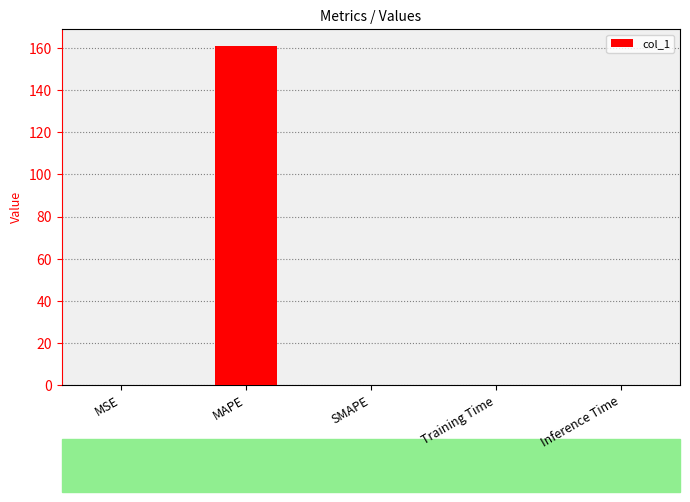

True or false: the data shows 0.0 at Training Time.

True